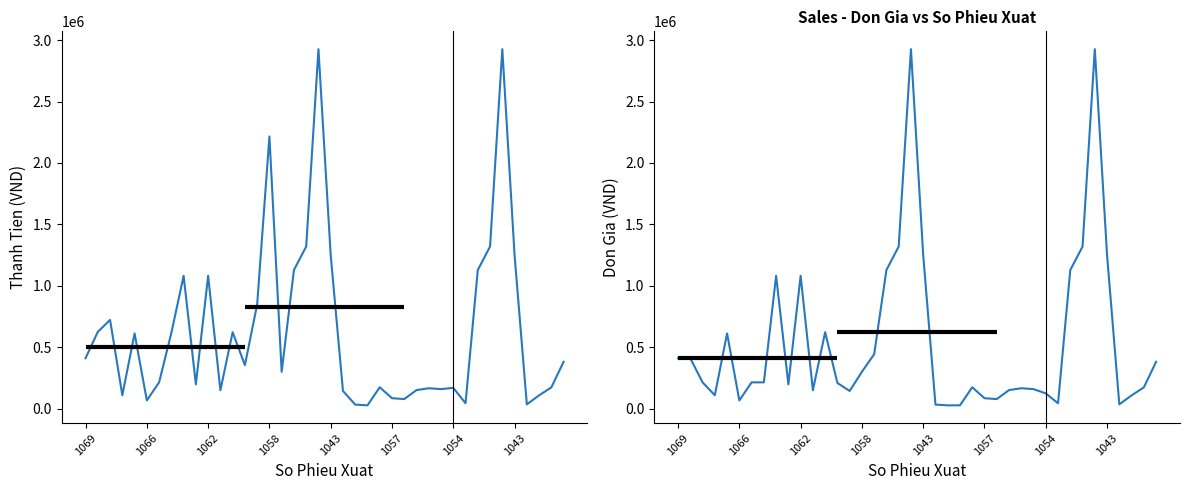

Which series has the largest total across all categories?

Thanh Tien